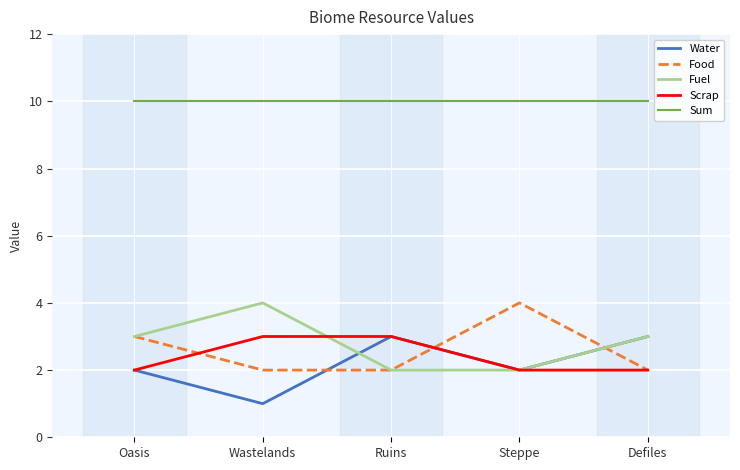

True or false: Food and Sum intersect in this chart.

False